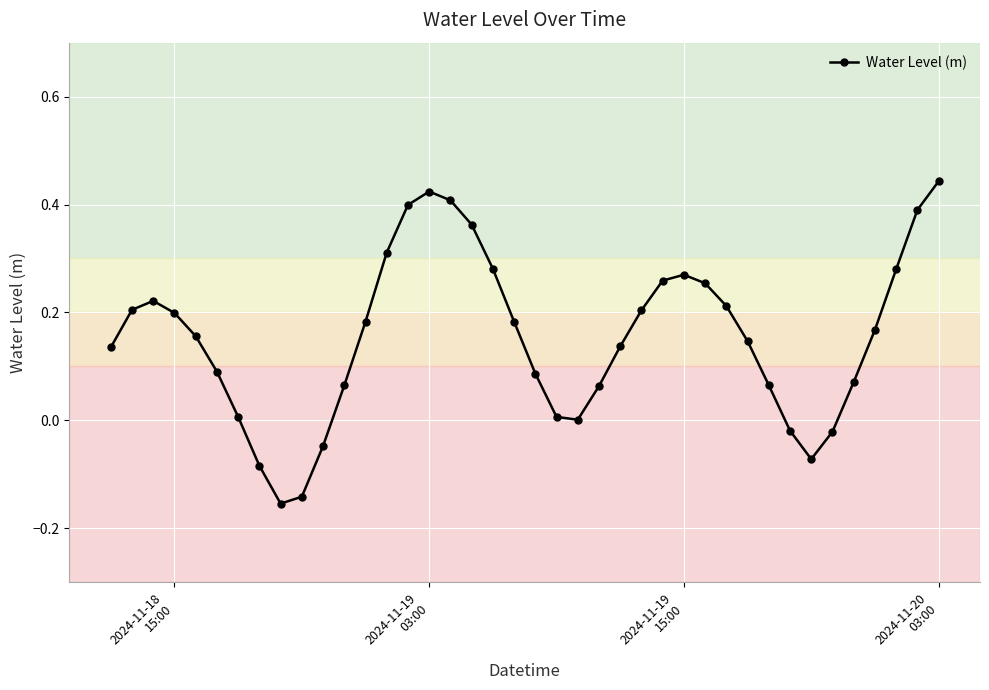

How many points are higher than both their immediate neighbors (excluding endpoints)?

3